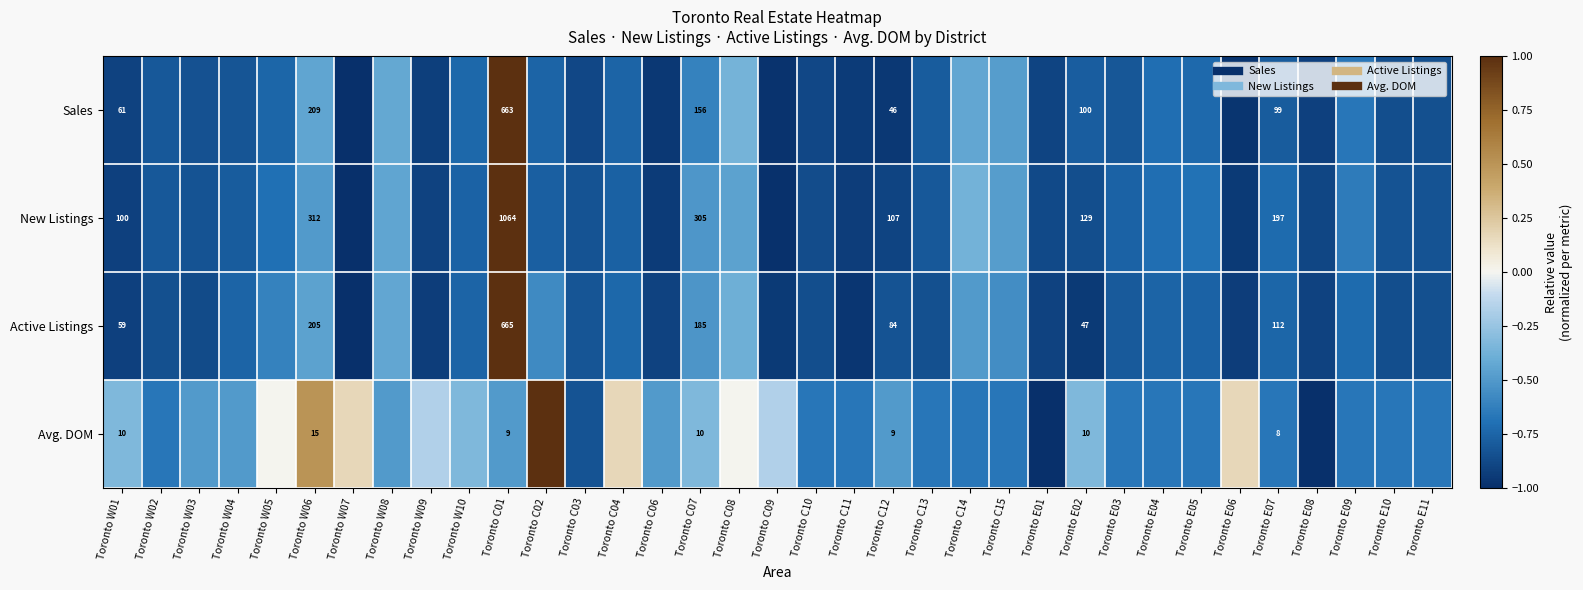

How many negative values does the Sales series have?

34